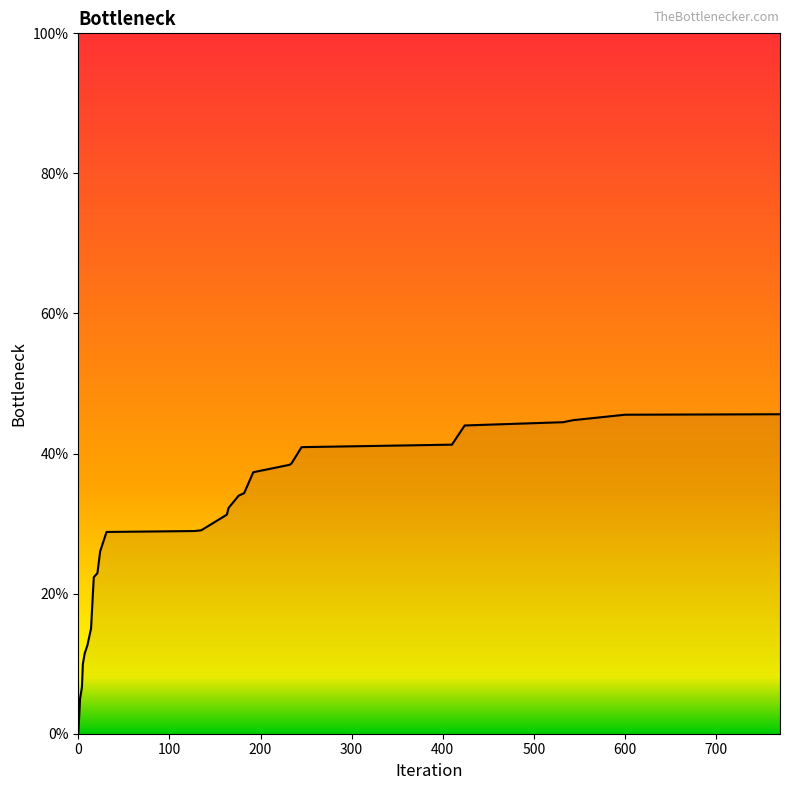

How many categories are shown in the chart?

27